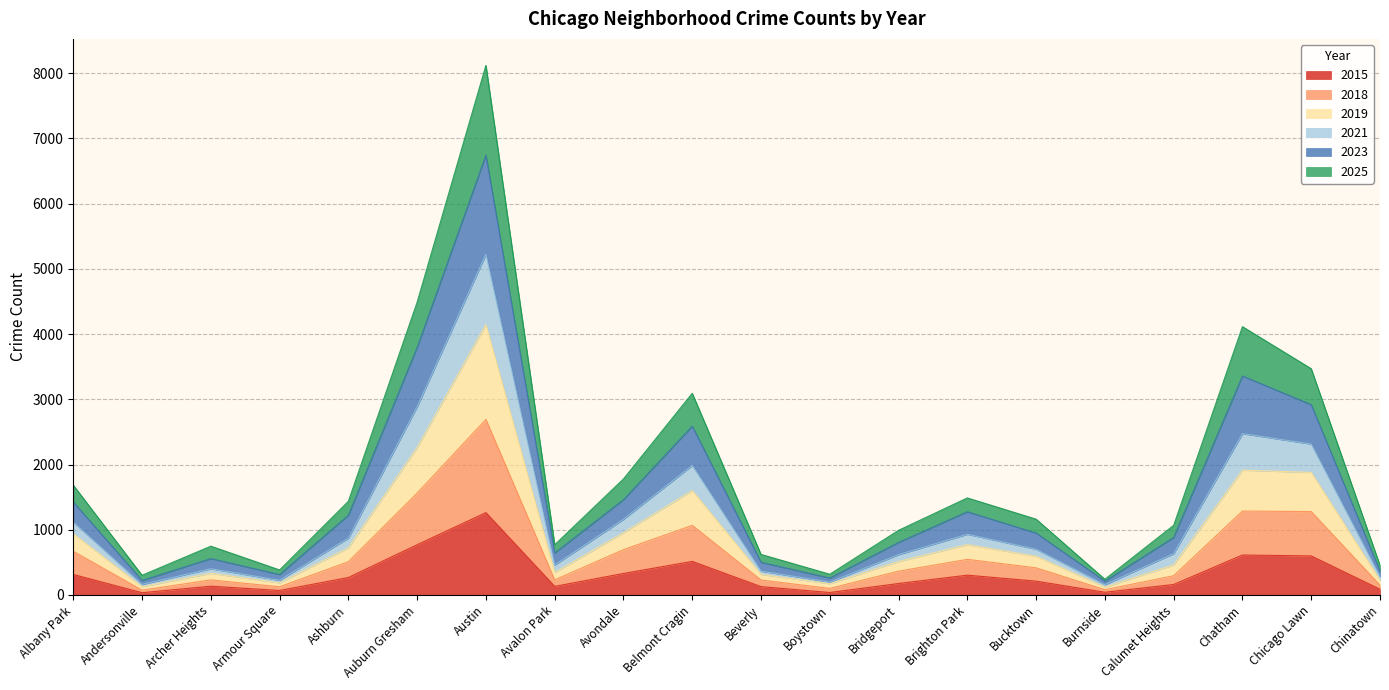

The value of 2015 at Auburn Gresham is 771. True or false?

True